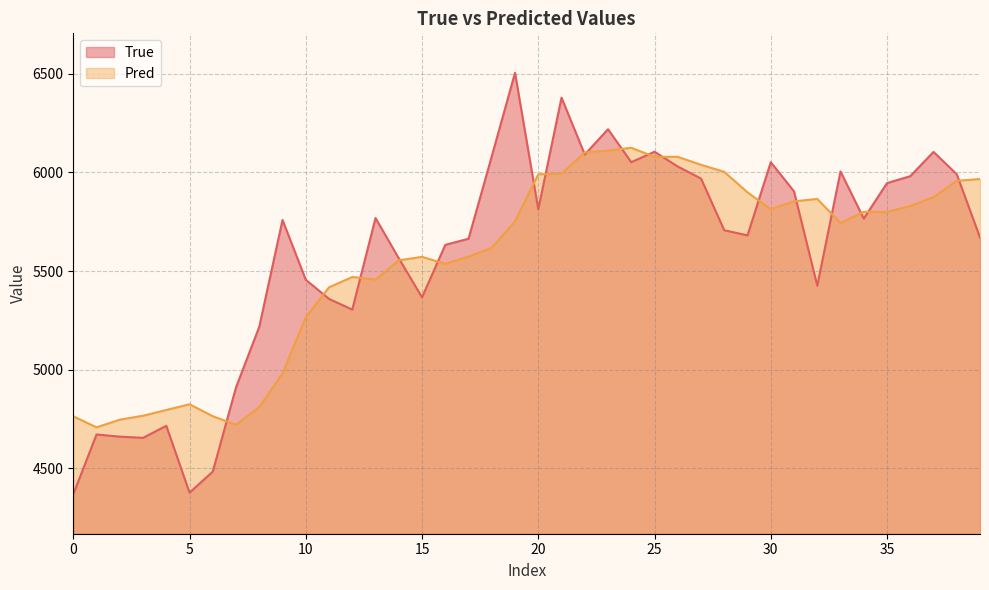

What is the approximate value of True at 18?

6082.0